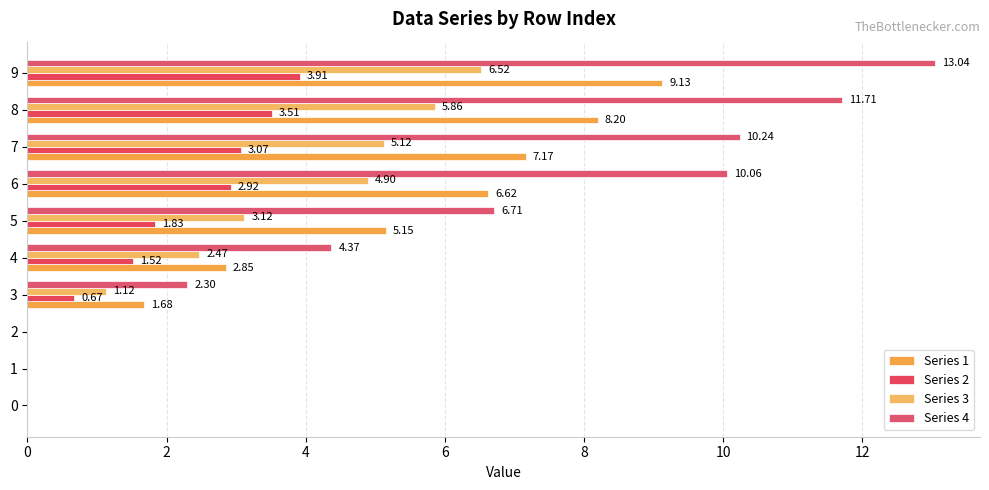

Reading right to left, transcribe all the data shown in this chart.

Series 1: 9.1	8.2	7.2	6.6	5.1	2.8	1.7	0.0	0.0	0.0
Series 2: 3.9	3.5	3.1	2.9	1.8	1.5	0.7	0.0	0.0	0.0
Series 3: 6.5	5.9	5.1	4.9	3.1	2.5	1.1	0.0	0.0	0.0
Series 4: 13.0	11.7	10.2	10.1	6.7	4.4	2.3	0.0	0.0	0.0